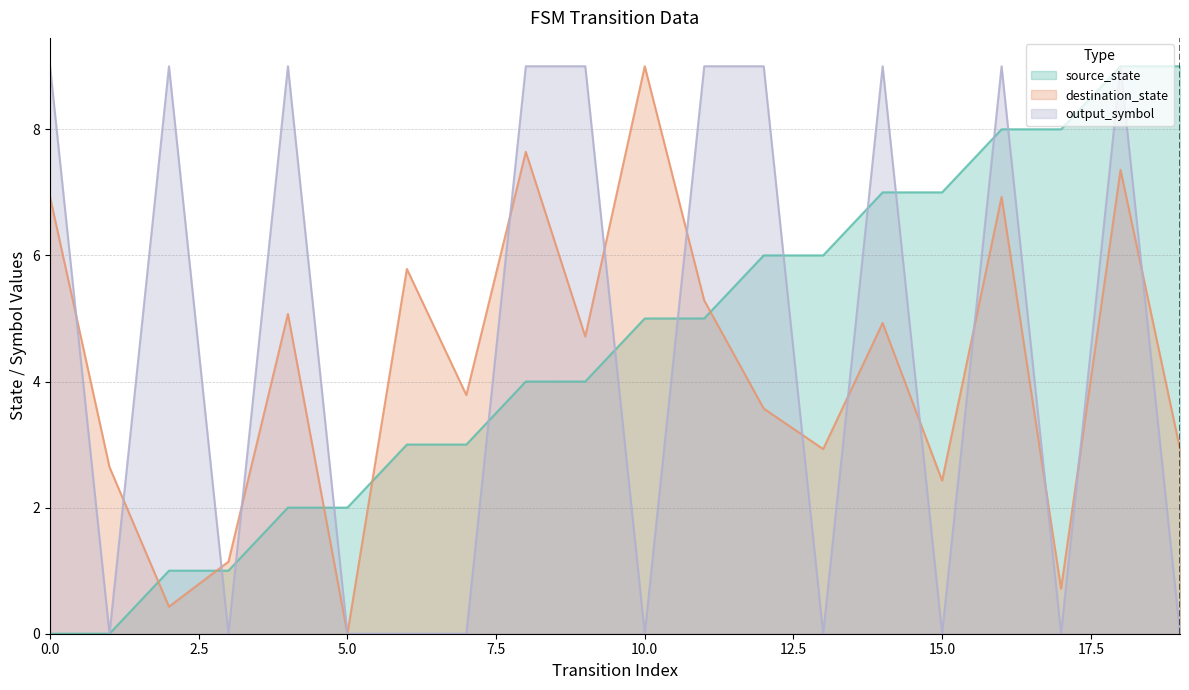

At which category does the chart reach its peak across all series?

18